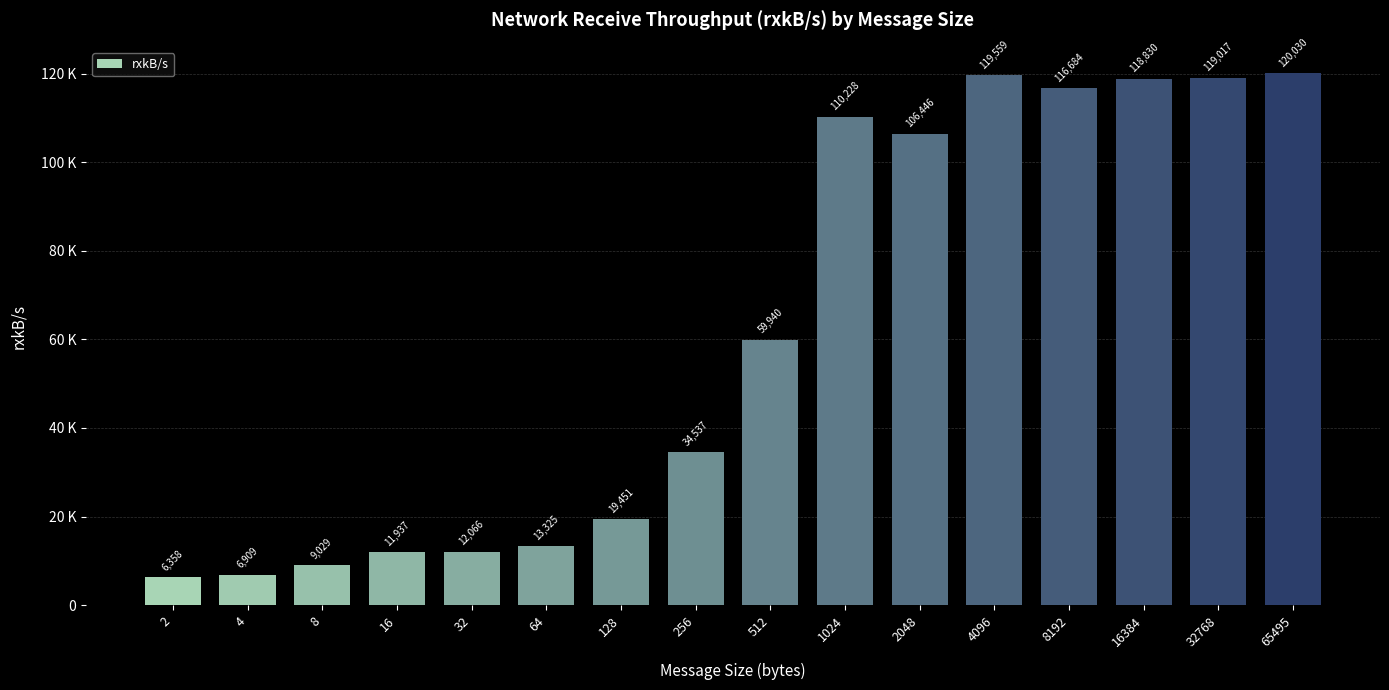

What is the difference between the maximum and minimum values?

113672.0